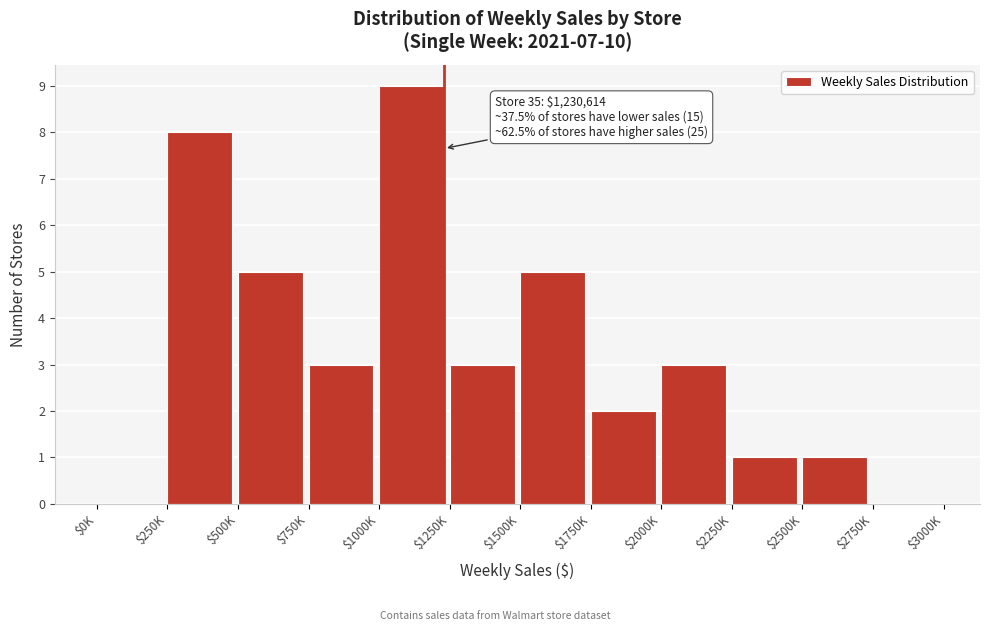

Which label corresponds to the largest value in the chart?

$1000K